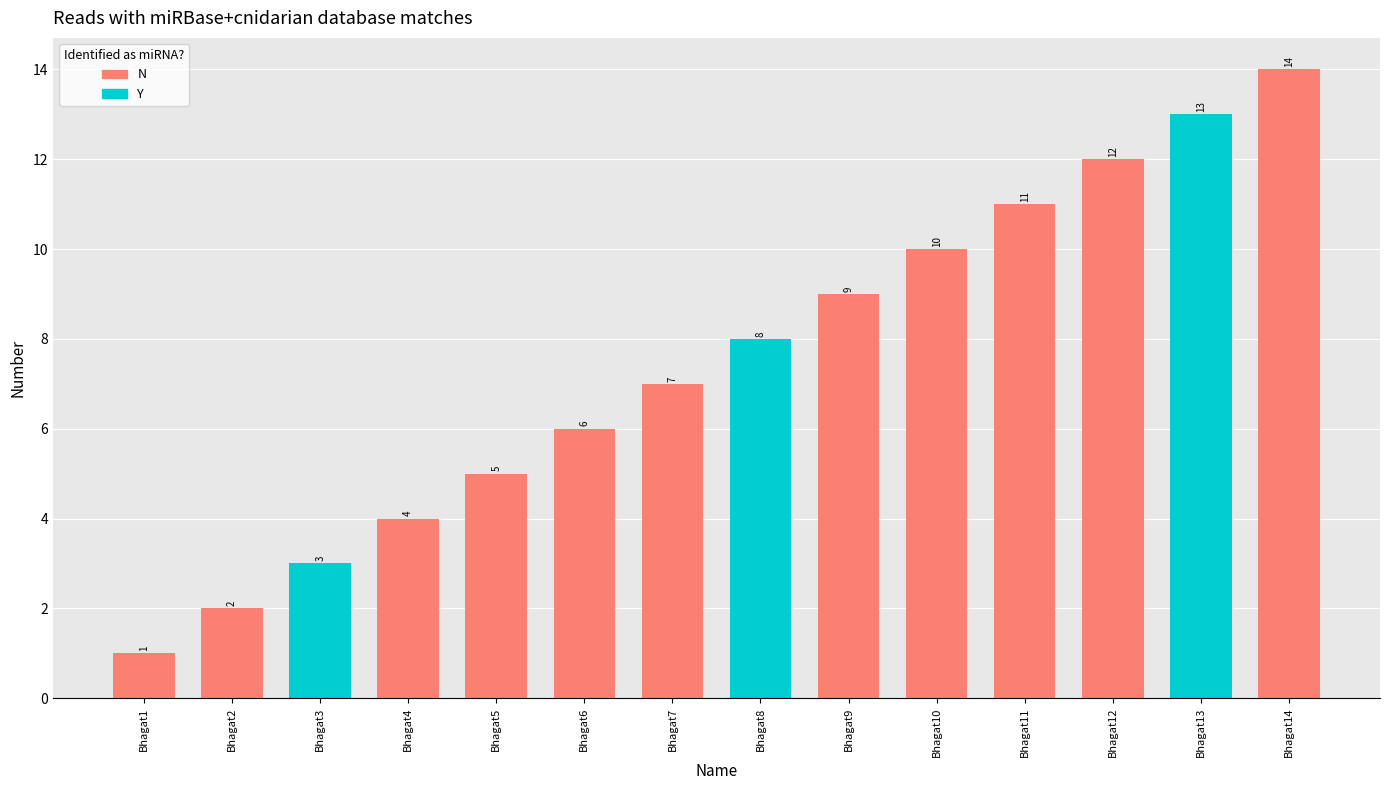

Rank the categories by value from lowest to highest.

Bhagat1, Bhagat2, Bhagat3, Bhagat4, Bhagat5, Bhagat6, Bhagat7, Bhagat8, Bhagat9, Bhagat10, Bhagat11, Bhagat12, Bhagat13, Bhagat14